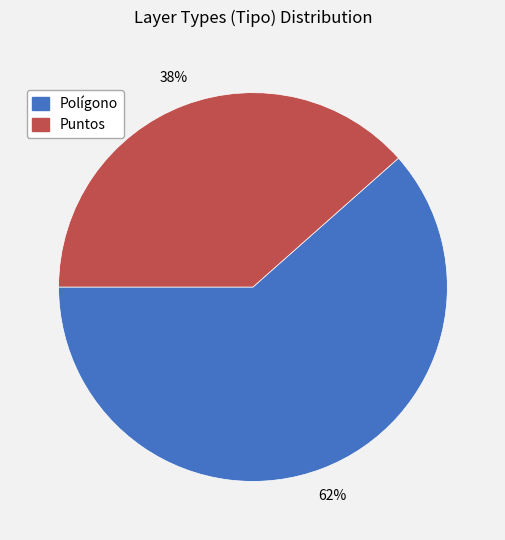

To the nearest percent, what percentage of the pie is Polígono?

62%